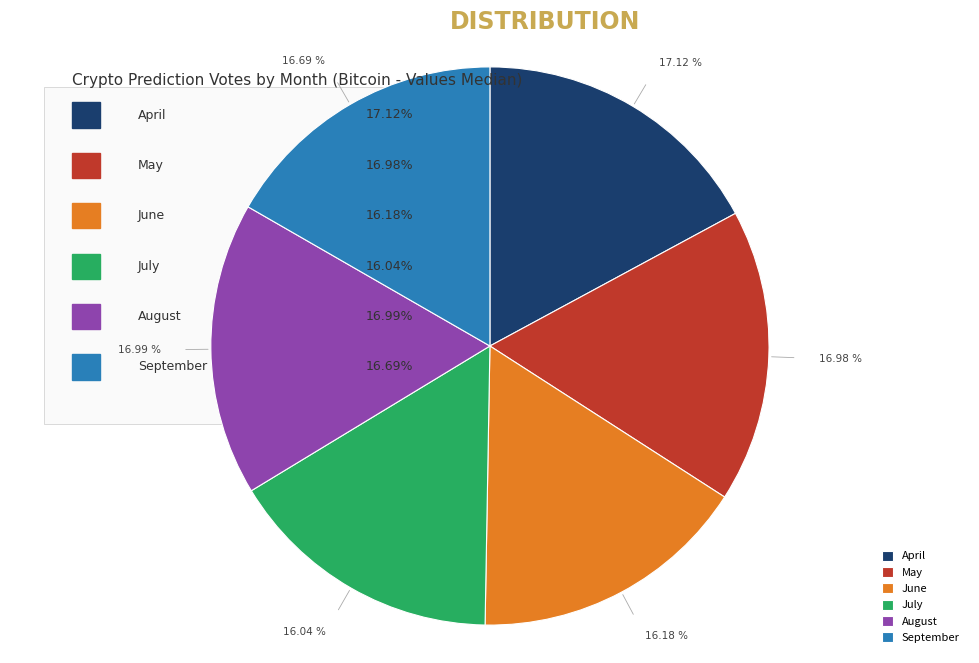

What percentage is NOT represented by April?

82.9%